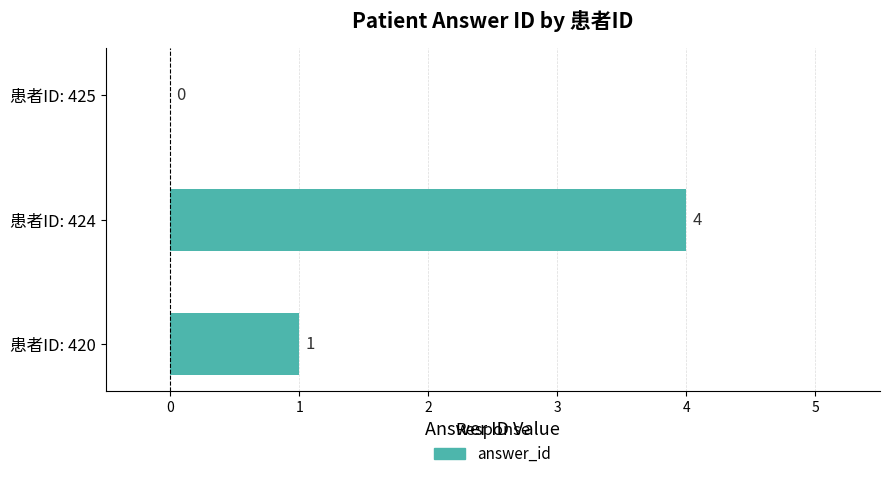

What is the maximum value shown in the chart?

4